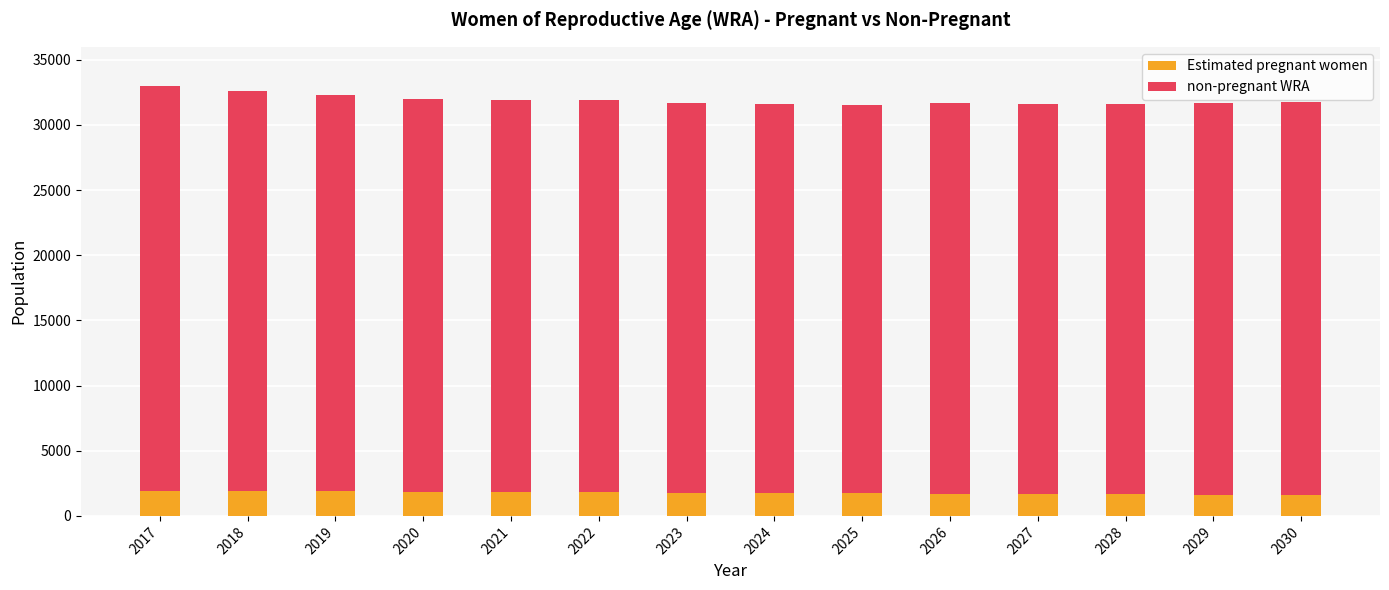

What is the total value across all series at 2026?

31700.0